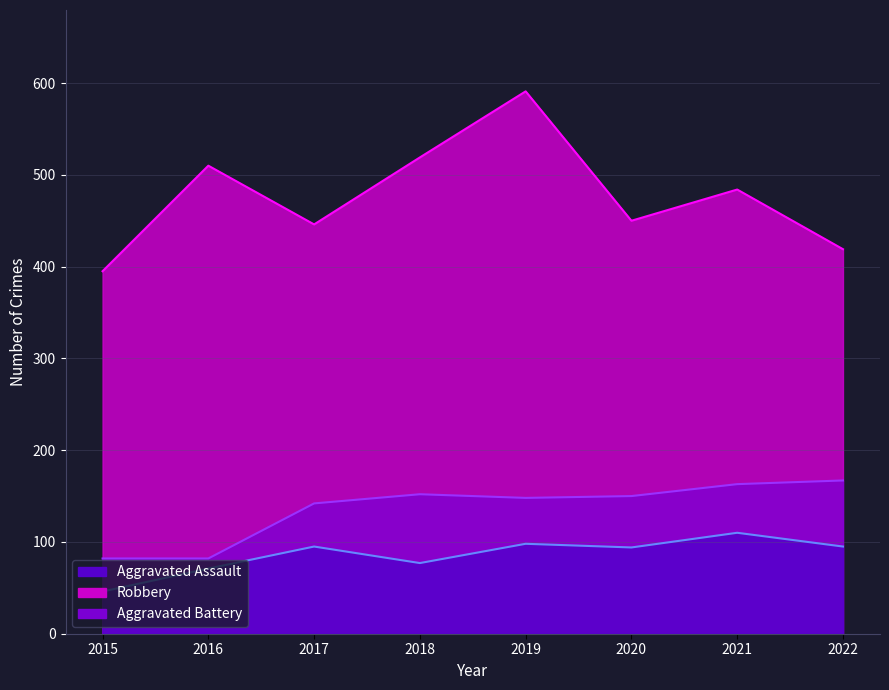

At which label does Aggravated Battery reach its minimum?

2015